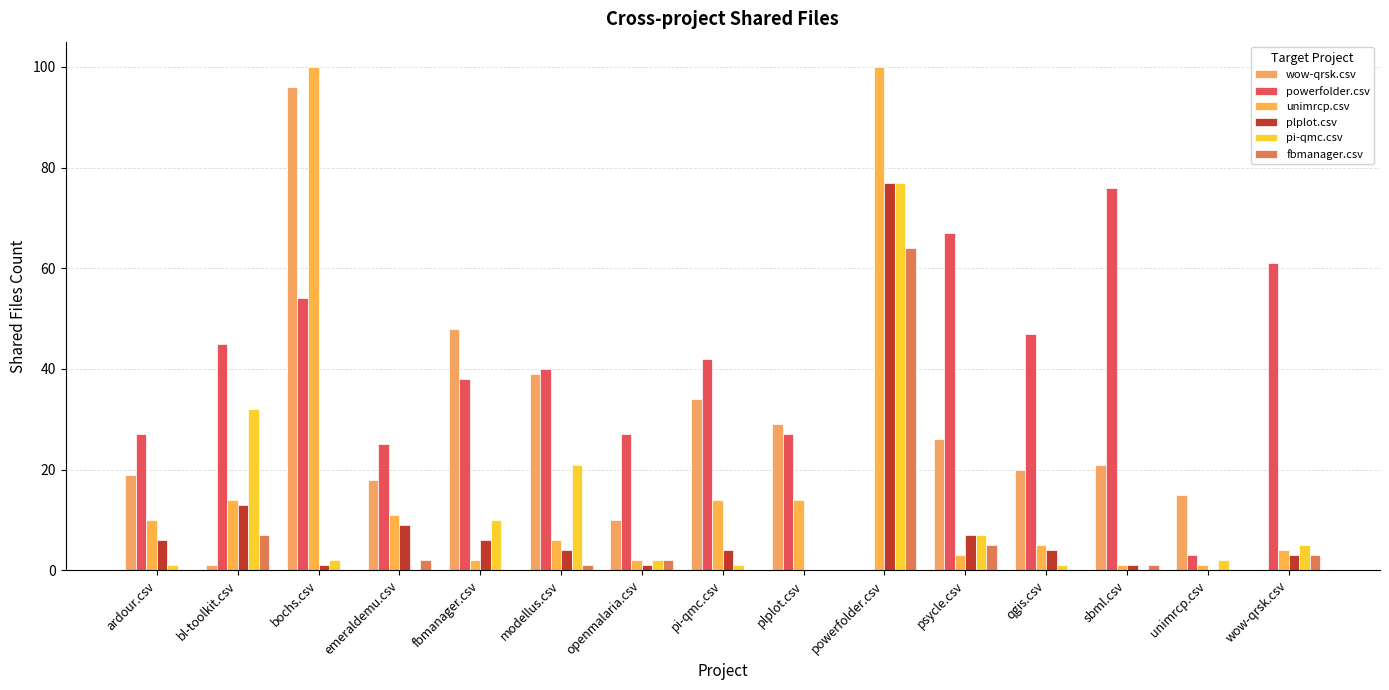

Reading left to right, extract all data points from this chart.

wow-qrsk.csv: ardour.csv=19	bl-toolkit.csv=1	bochs.csv=96	emeraldemu.csv=18	fbmanager.csv=48	modellus.csv=39	openmalaria.csv=10	pi-qmc.csv=34	plplot.csv=29	powerfolder.csv=0	psycle.csv=26	qgis.csv=20	sbml.csv=21	unimrcp.csv=15	wow-qrsk.csv=0
powerfolder.csv: ardour.csv=27	bl-toolkit.csv=45	bochs.csv=54	emeraldemu.csv=25	fbmanager.csv=38	modellus.csv=40	openmalaria.csv=27	pi-qmc.csv=42	plplot.csv=27	powerfolder.csv=0	psycle.csv=67	qgis.csv=47	sbml.csv=76	unimrcp.csv=3	wow-qrsk.csv=61
unimrcp.csv: ardour.csv=10	bl-toolkit.csv=14	bochs.csv=100	emeraldemu.csv=11	fbmanager.csv=2	modellus.csv=6	openmalaria.csv=2	pi-qmc.csv=14	plplot.csv=14	powerfolder.csv=100	psycle.csv=3	qgis.csv=5	sbml.csv=1	unimrcp.csv=1	wow-qrsk.csv=4
plplot.csv: ardour.csv=6	bl-toolkit.csv=13	bochs.csv=1	emeraldemu.csv=9	fbmanager.csv=6	modellus.csv=4	openmalaria.csv=1	pi-qmc.csv=4	plplot.csv=0	powerfolder.csv=77	psycle.csv=7	qgis.csv=4	sbml.csv=1	unimrcp.csv=0	wow-qrsk.csv=3
pi-qmc.csv: ardour.csv=1	bl-toolkit.csv=32	bochs.csv=2	emeraldemu.csv=0	fbmanager.csv=10	modellus.csv=21	openmalaria.csv=2	pi-qmc.csv=1	plplot.csv=0	powerfolder.csv=77	psycle.csv=7	qgis.csv=1	sbml.csv=0	unimrcp.csv=2	wow-qrsk.csv=5
fbmanager.csv: ardour.csv=0	bl-toolkit.csv=7	bochs.csv=0	emeraldemu.csv=2	fbmanager.csv=0	modellus.csv=1	openmalaria.csv=2	pi-qmc.csv=0	plplot.csv=0	powerfolder.csv=64	psycle.csv=5	qgis.csv=0	sbml.csv=1	unimrcp.csv=0	wow-qrsk.csv=3